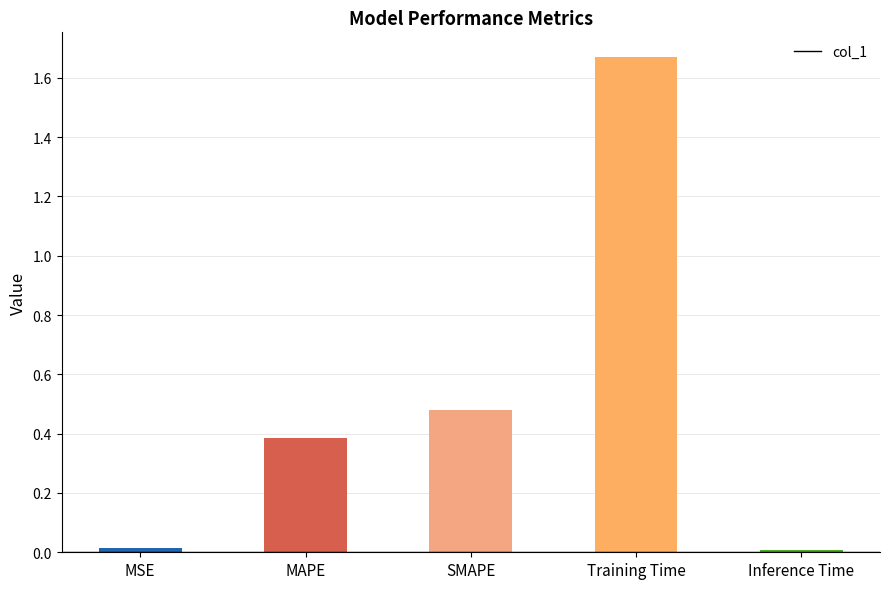

Are the bars horizontal?

No